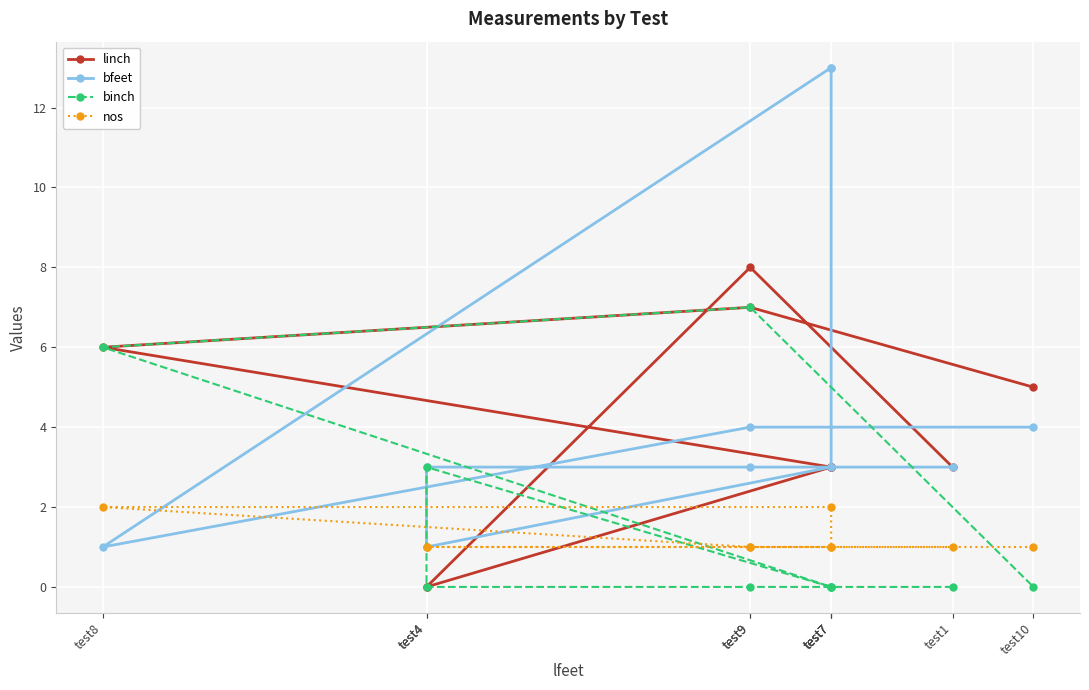

How many interior local peaks does the linch series have?

2